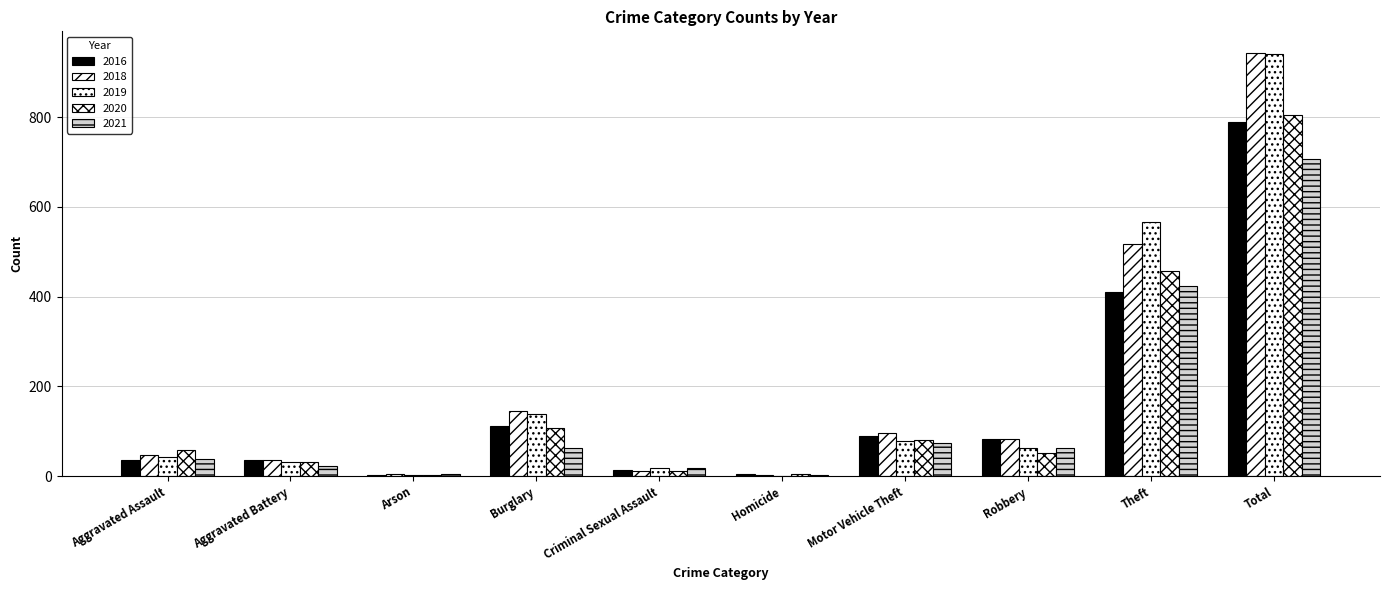

What is the value of the 2016 bar at the 5th from the left?

13